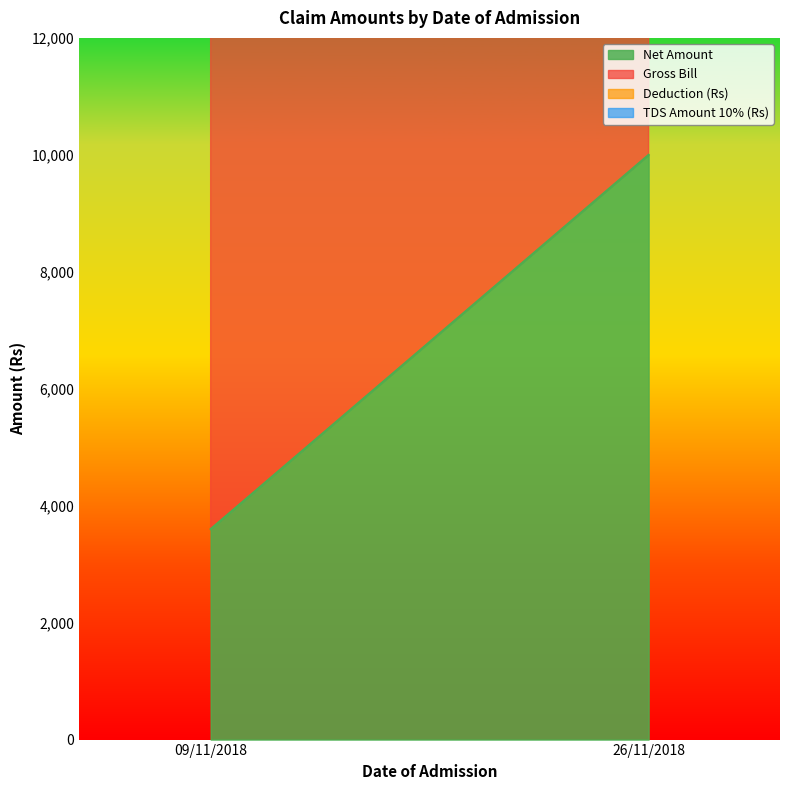

How many Net Amount values are between 3600 and 10000?

2